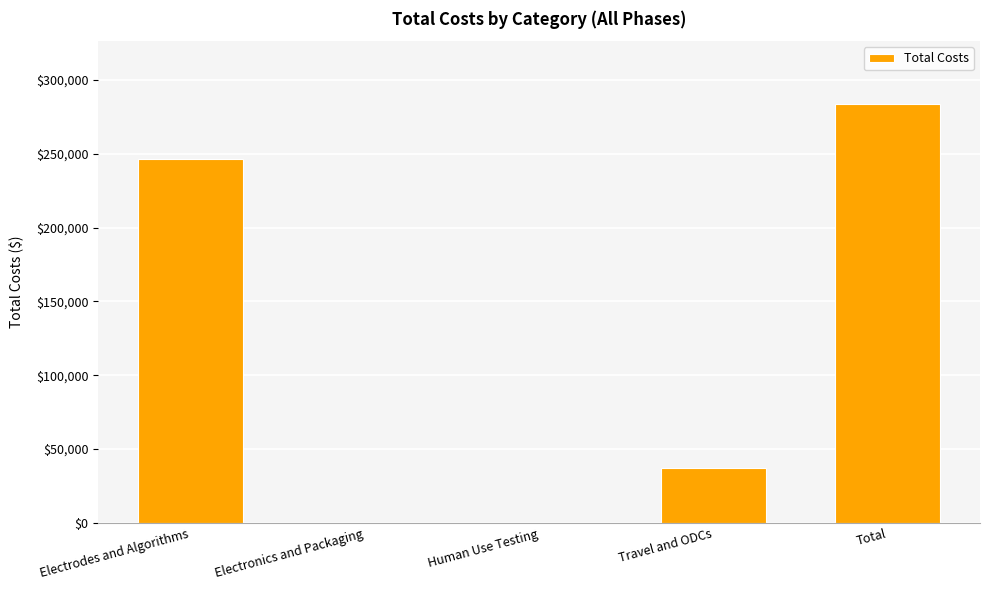

How many categories are shown in the chart?

5